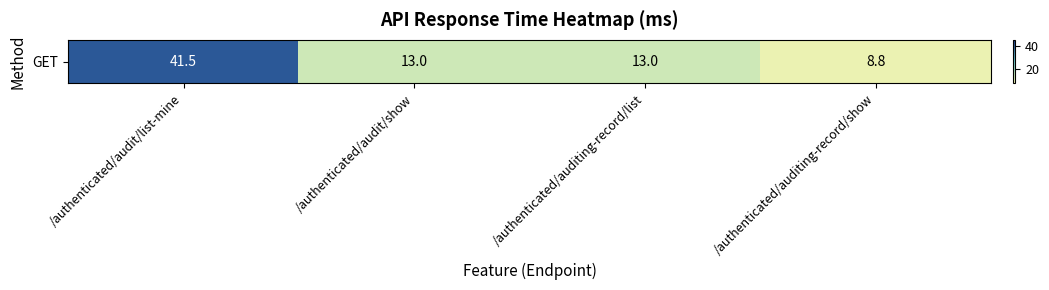

What is the smallest value displayed?

8.8